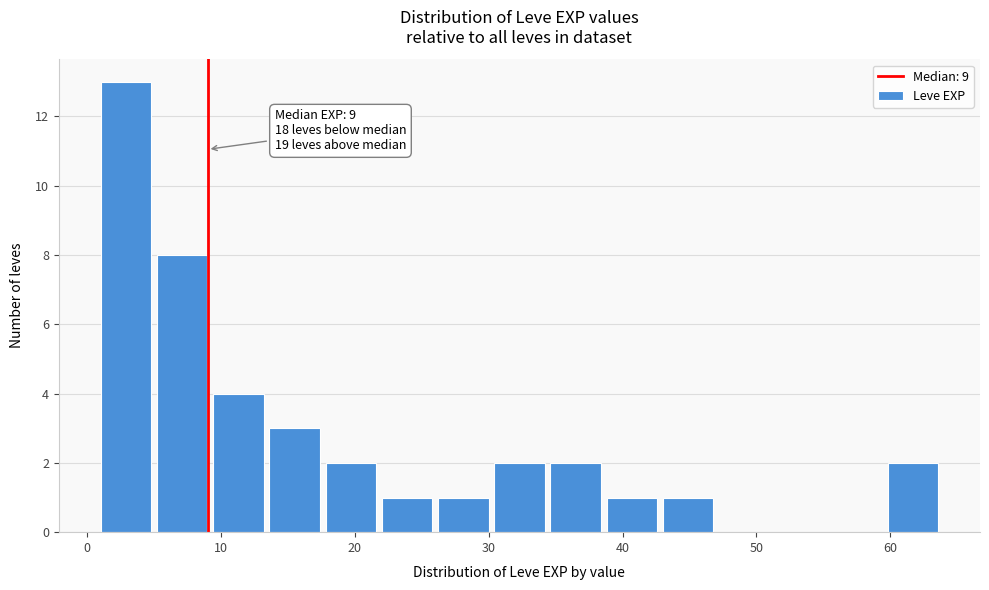

Which range on the x-axis has the tallest bar?

1.0 to 5.2